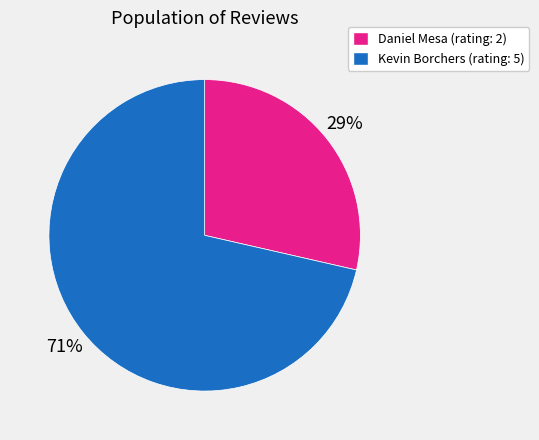

What percentage is the Daniel Mesa (rating: 2) slice, to the nearest percent?

29%